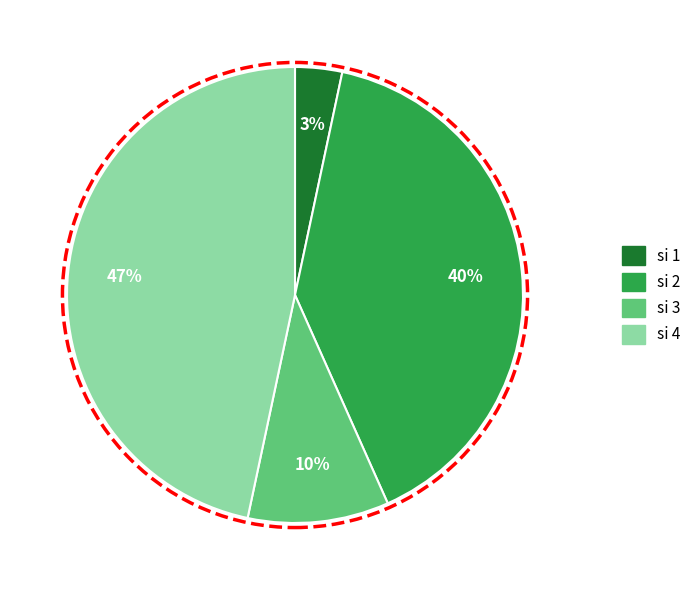

Is there any slice that represents more than half of the pie?

No